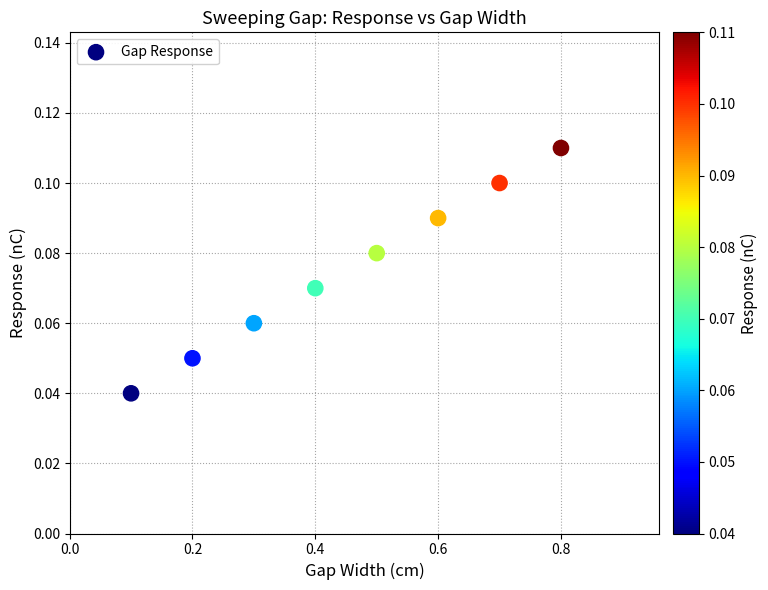

What is the range of X values (max minus min)?

0.7